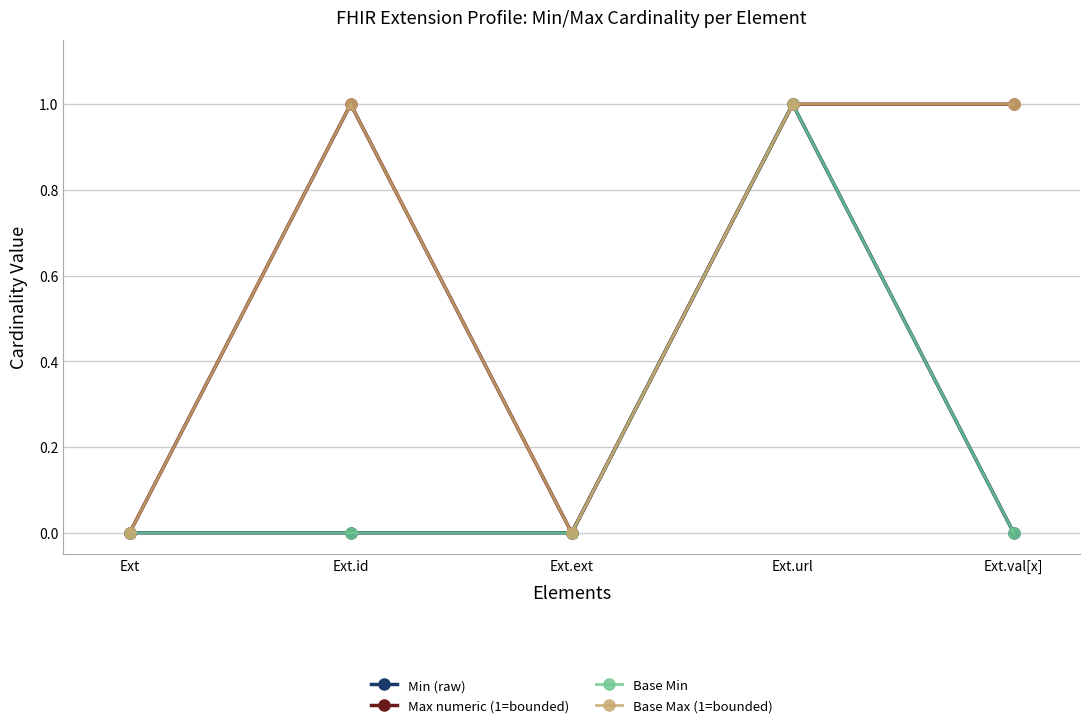

The Min (raw) series shows 0 at Ext.val[x]. True or false?

True